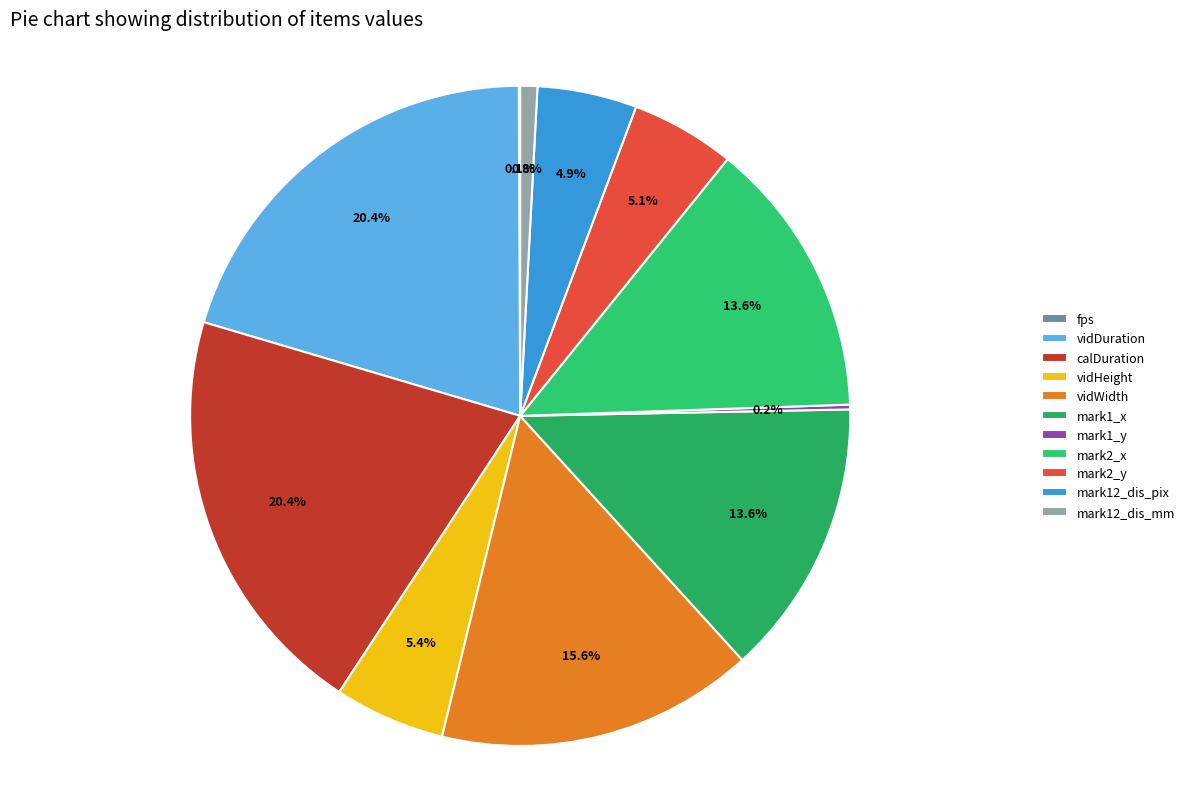

Combined, what portion of the pie is fps and mark12_dis_mm?

0.9%